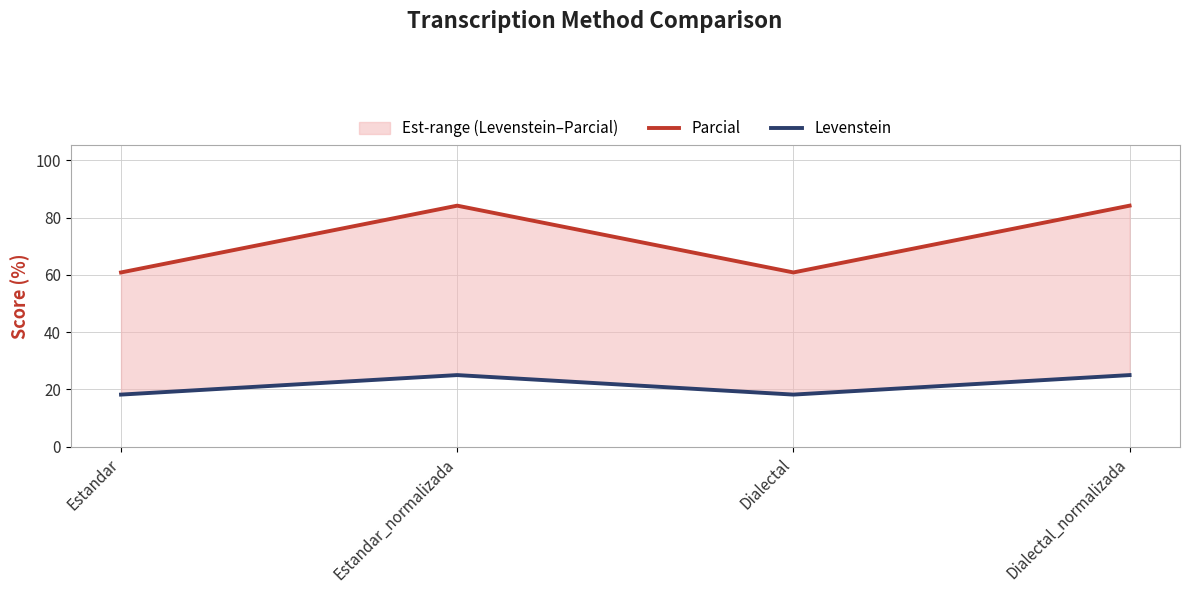

Does the chart display data point markers on the line(s)?

No